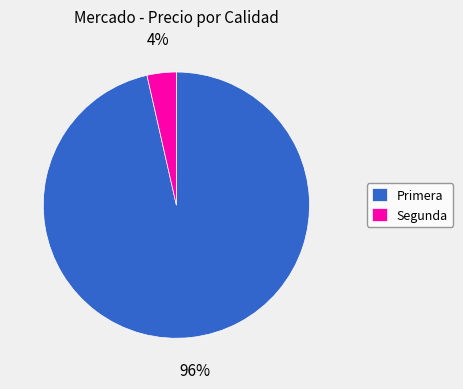

To the nearest percent, what is the combined percentage of Primera and Segunda?

100%